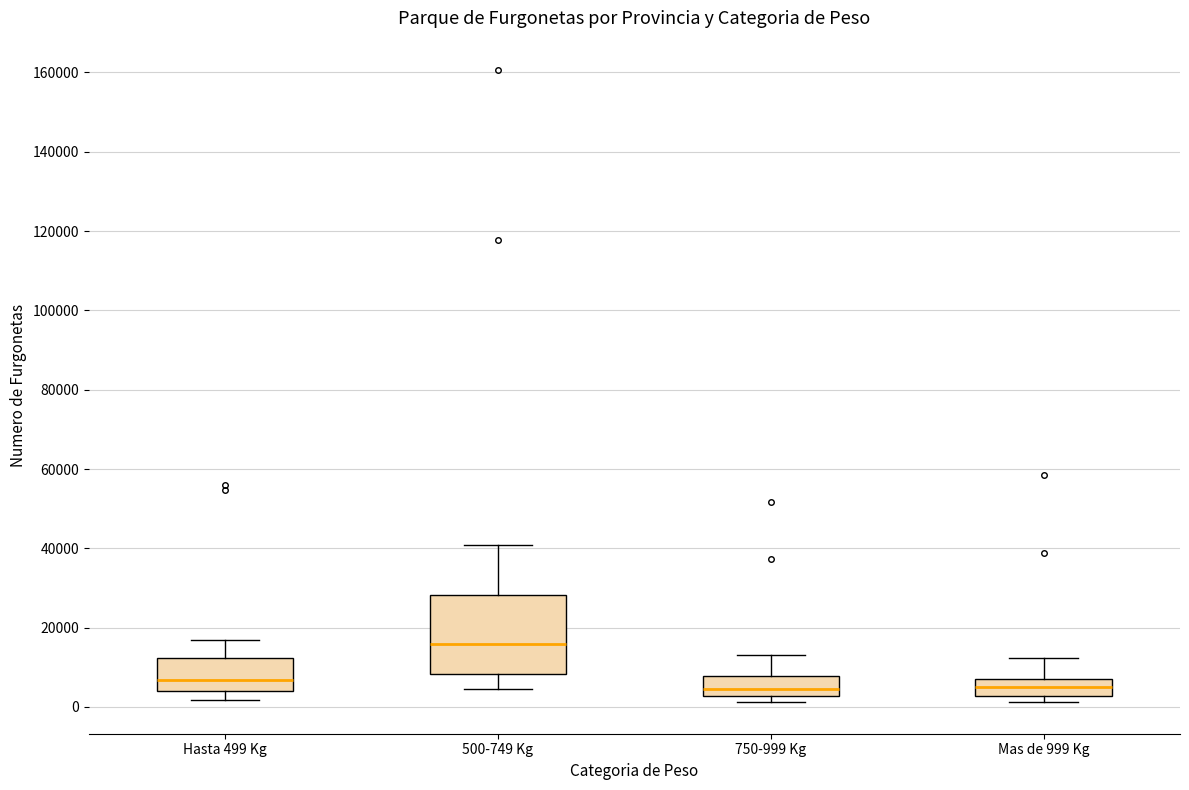

Reading left to right, transcribe this box plot: for each box, give where its median line is, the range the box spans, and where its two whiskers end, as read against the y-axis. The values are not printed on the chart, so give them approximately, as read against the axis.

Hasta 499 Kg: median 6000, box 4000 to 12000, whiskers 2000 to 16000
500-749 Kg: median 16000, box 8000 to 28000, whiskers 4000 to 40000
750-999 Kg: median 4000, box 2000 to 8000, whiskers 2000 (just below the box's lower edge) to 14000
Mas de 999 Kg: median 4000, box 2000 to 8000, whiskers 2000 (just below the box's lower edge) to 12000